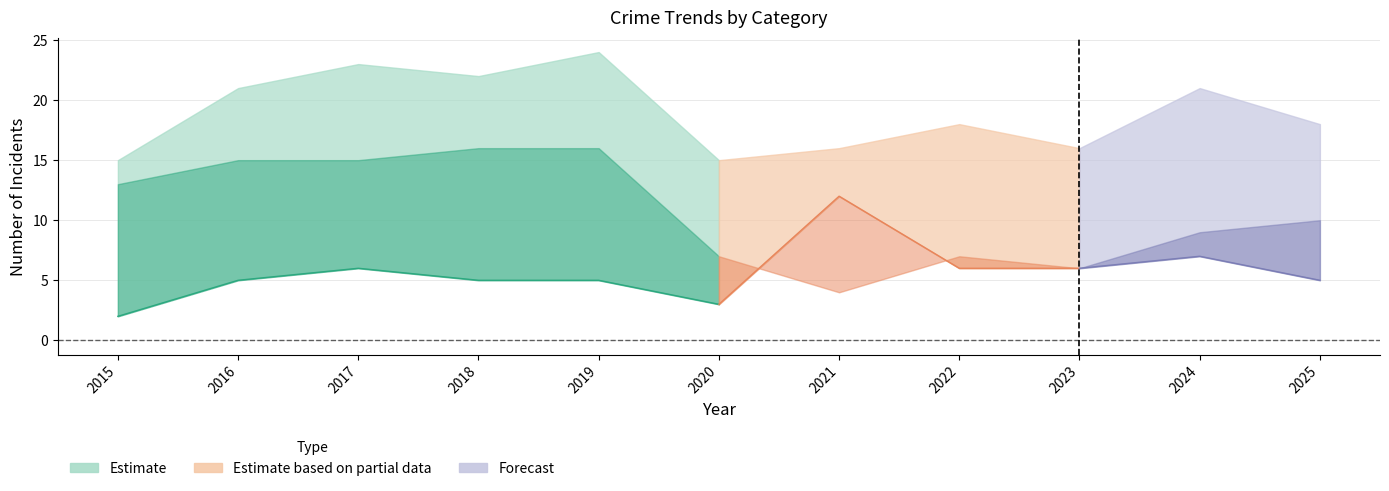

What is the difference between the Aggravated Assault values at 2021 and 2016?

1